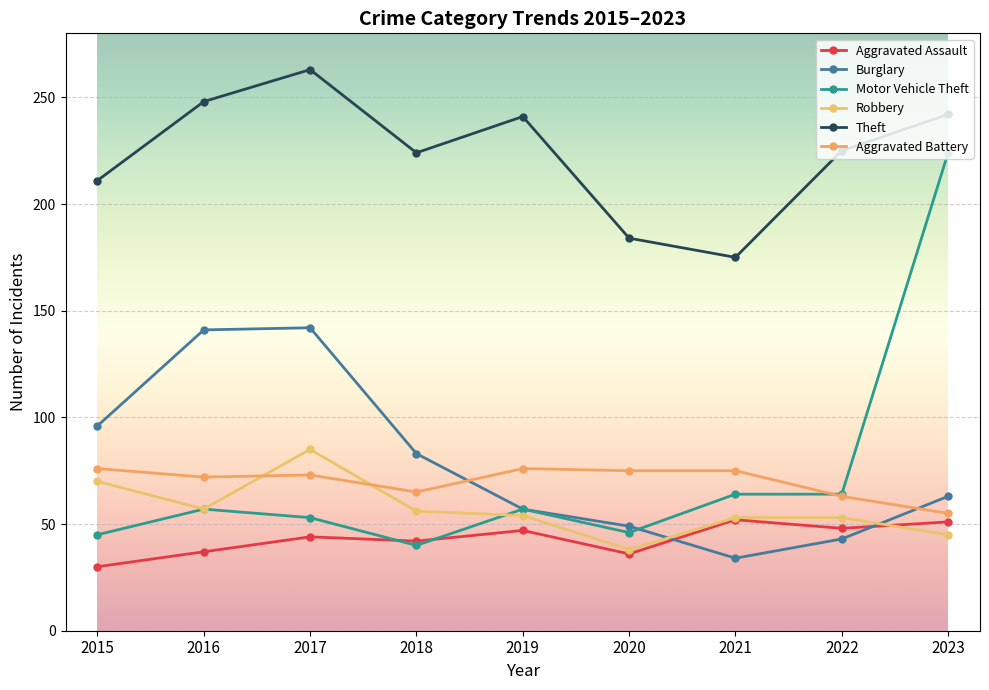

Where is the first local maximum for Robbery?

2017